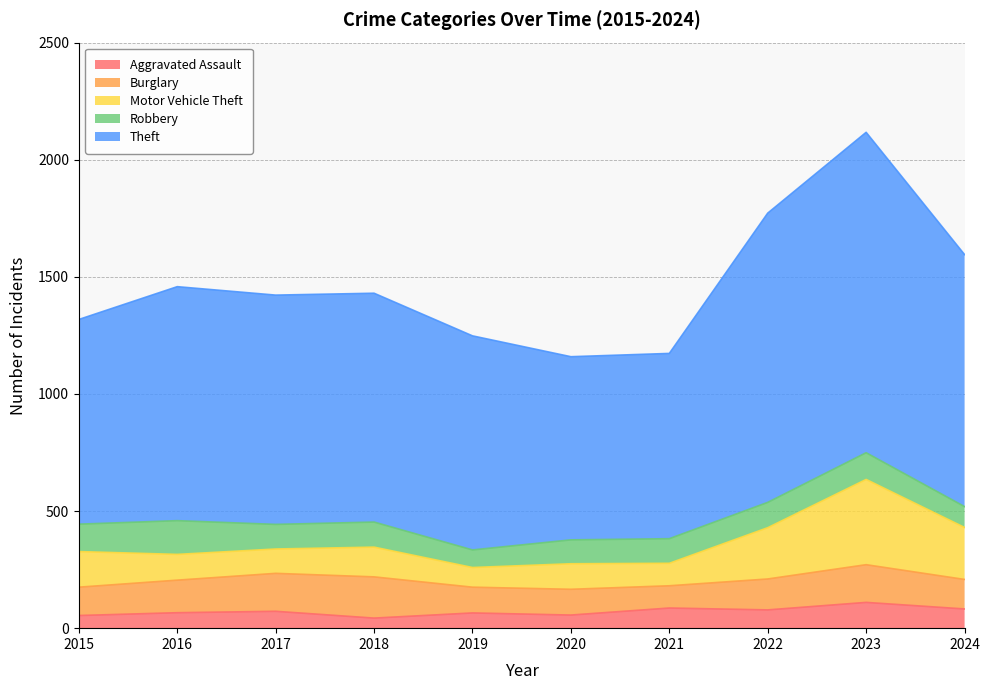

Reading right to left, list all the values displayed in this chart.

Aggravated Assault: 2024=82	2023=110	2022=78	2021=86	2020=56	2019=65	2018=43	2017=72	2016=66	2015=54
Burglary: 2024=126	2023=161	2022=132	2021=95	2020=110	2019=110	2018=176	2017=162	2016=139	2015=121
Motor Vehicle Theft: 2024=222	2023=364	2022=219	2021=96	2020=109	2019=84	2018=127	2017=104	2016=110	2015=152
Robbery: 2024=89	2023=114	2022=108	2021=105	2020=102	2019=75	2018=107	2017=105	2016=144	2015=117
Theft: 2024=1076	2023=1368	2022=1235	2021=791	2020=782	2019=914	2018=977	2017=979	2016=999	2015=874